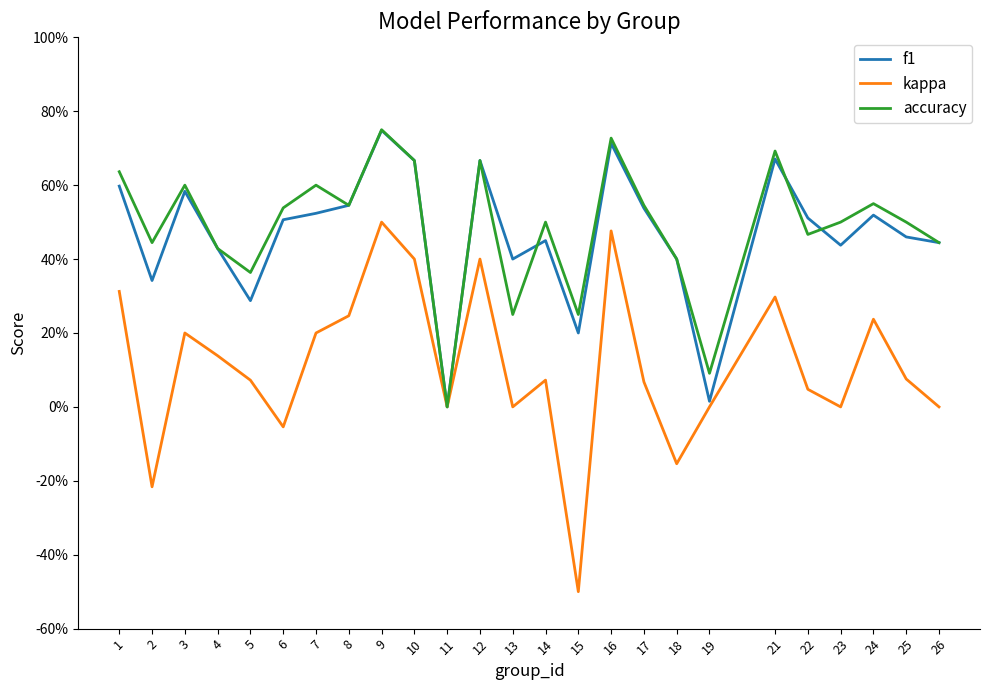

Where is the first local minimum for f1?

2